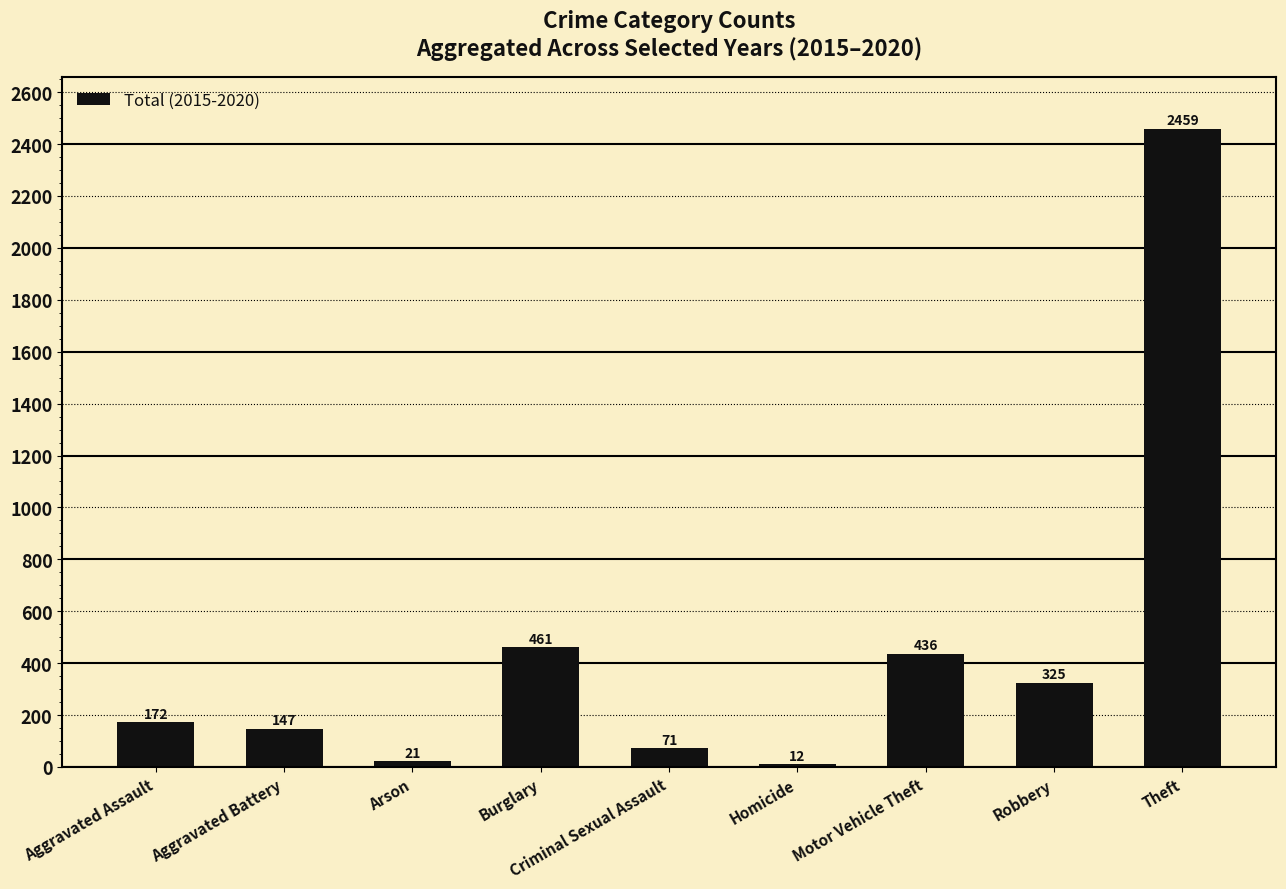

What is the smallest value displayed?

12